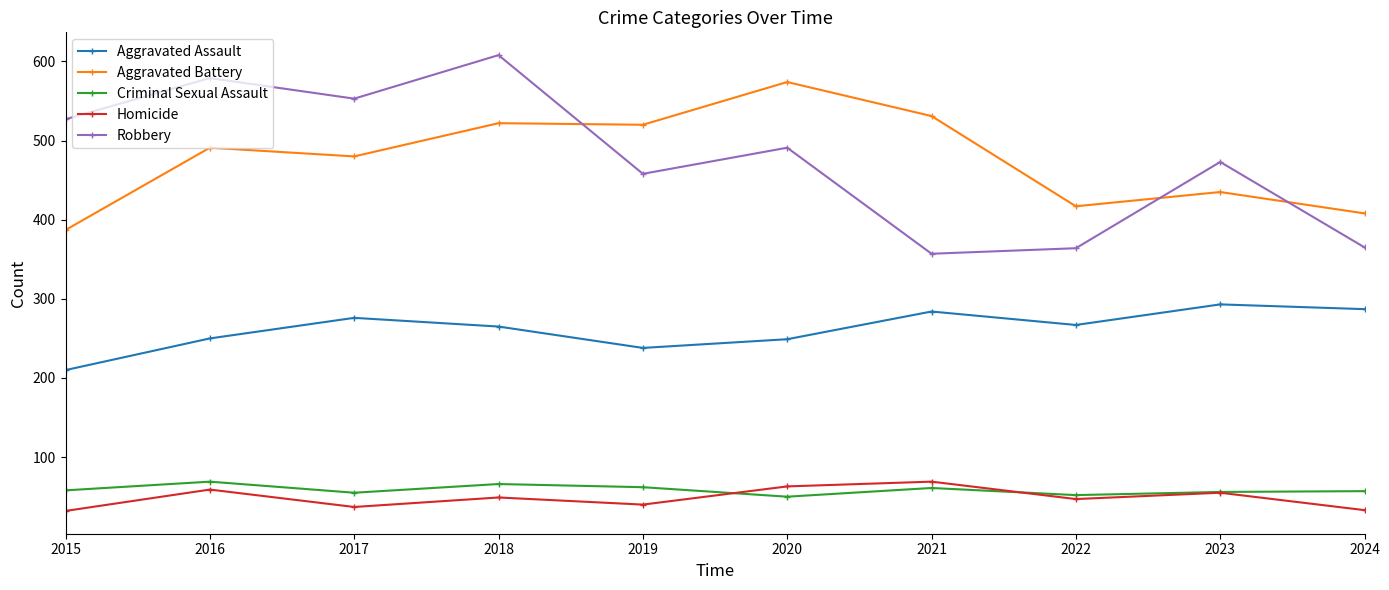

True or false: Robbery has more than 0 points higher than both neighbors.

True